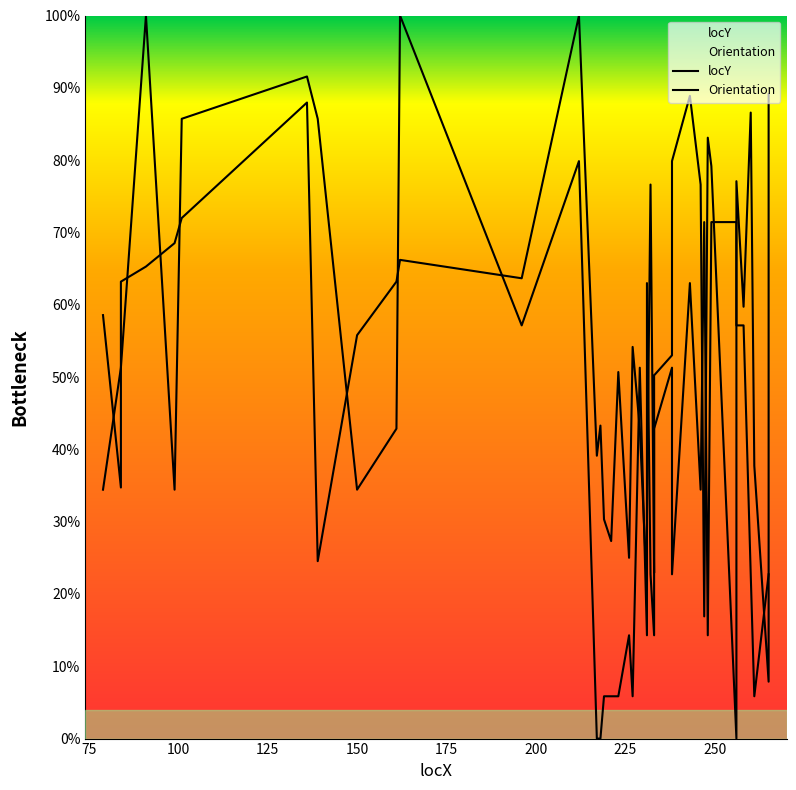

True or false: locY and Orientation intersect in this chart.

True